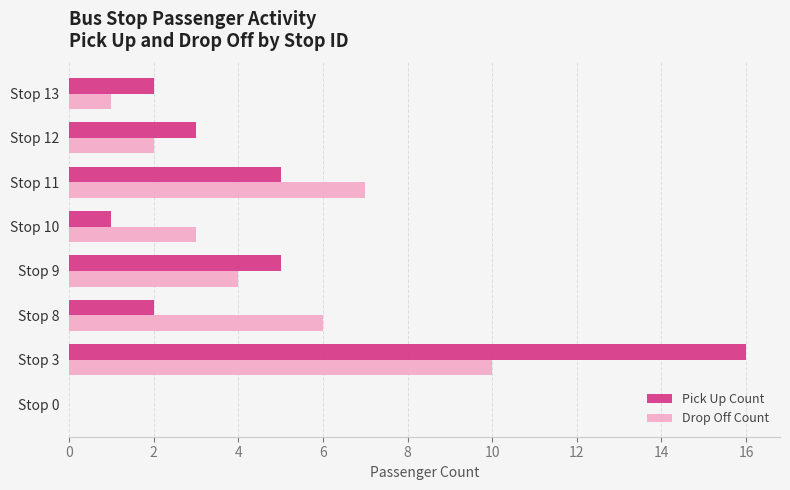

Which series changed the most between Stop 3 and Stop 9?

Pick Up Count